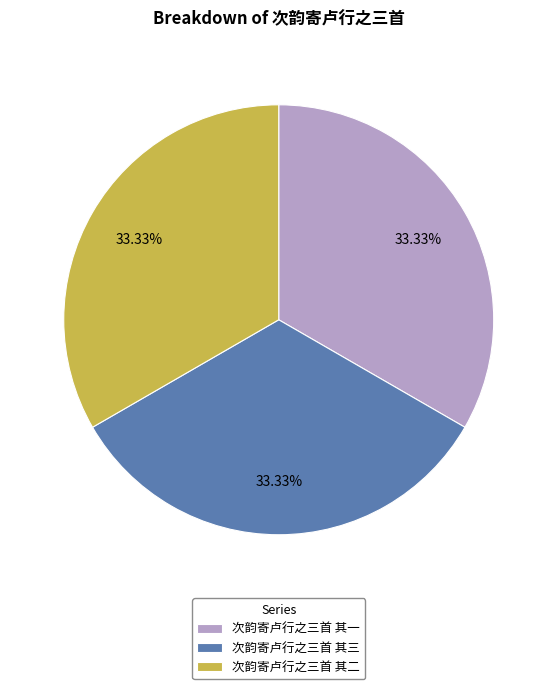

Approximately how many times larger is the value at 次韵寄卢行之三首 其三 compared to 次韵寄卢行之三首 其一?

1.0